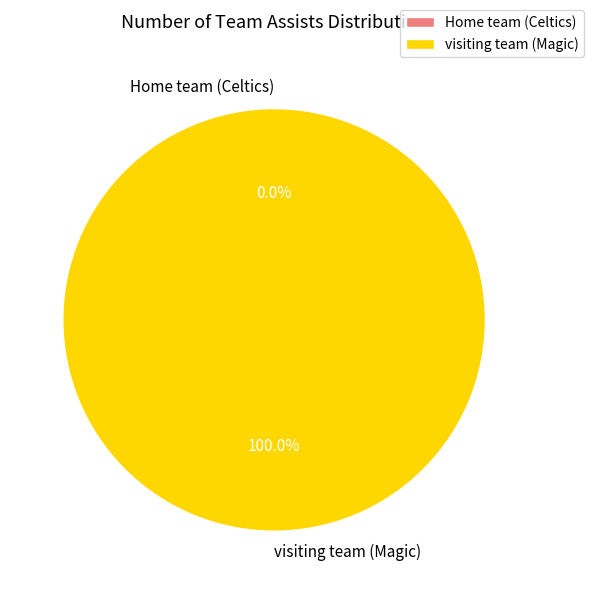

Combined, what portion of the pie is visiting team (Magic) and Home team (Celtics)?

100.0%